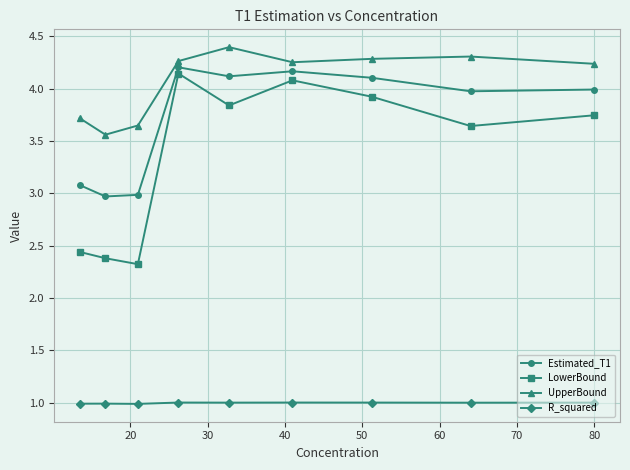

What is the average value of the R_squared series?

1.0